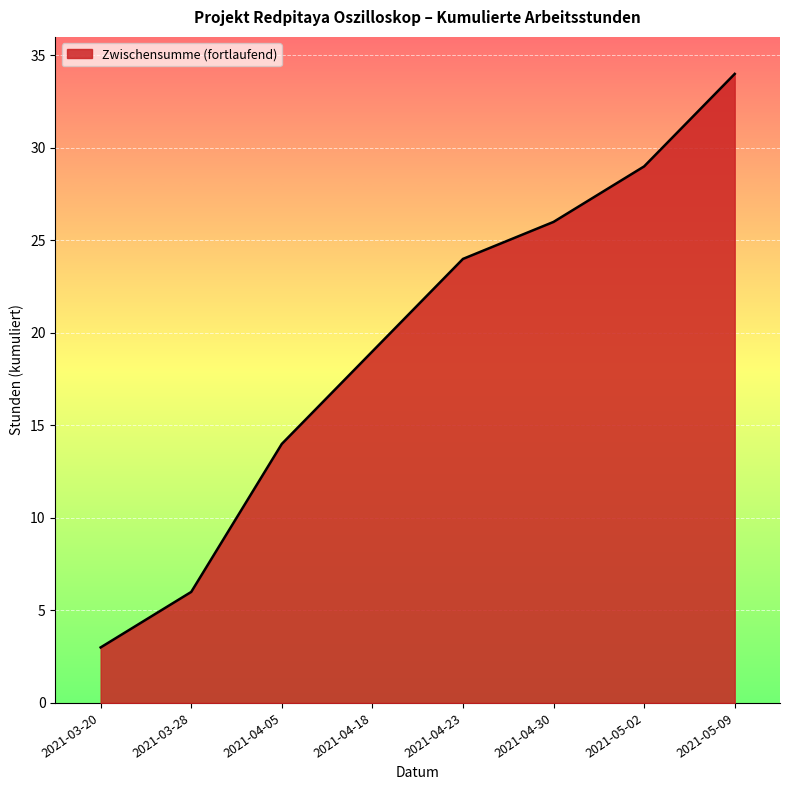

List the labels in order of value, largest first.

2021-05-09, 2021-05-02, 2021-04-30, 2021-04-23, 2021-04-18, 2021-04-05, 2021-03-28, 2021-03-20